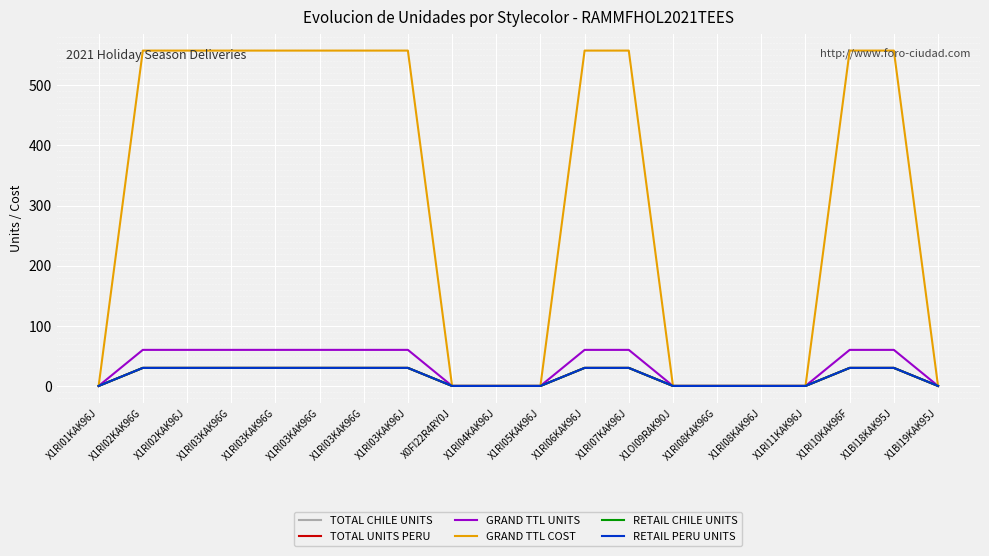

True or false: TOTAL UNITS PERU and RETAIL PERU UNITS intersect in this chart.

False